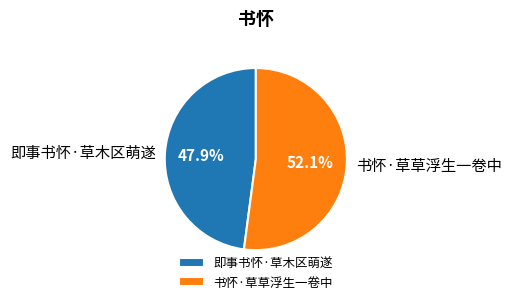

Does 即事书怀·草木区萌遂 represent more than half of the total?

No